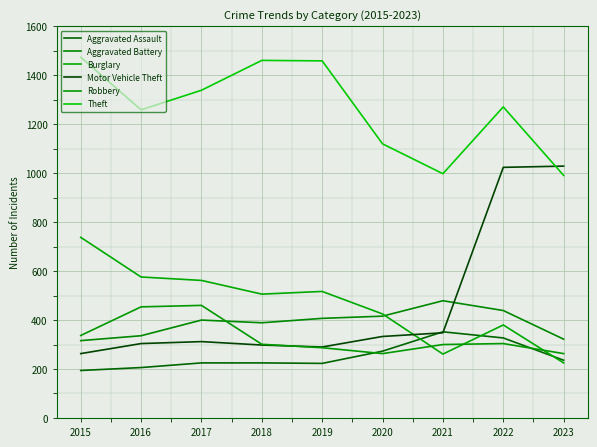

Which category has the lowest value in the Motor Vehicle Theft series?

2015